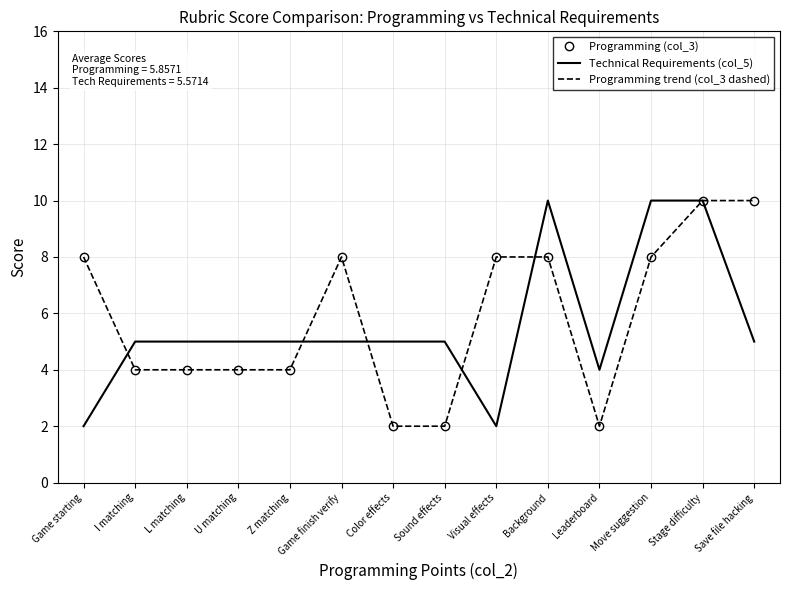

What position from the left is Save file hacking?

14